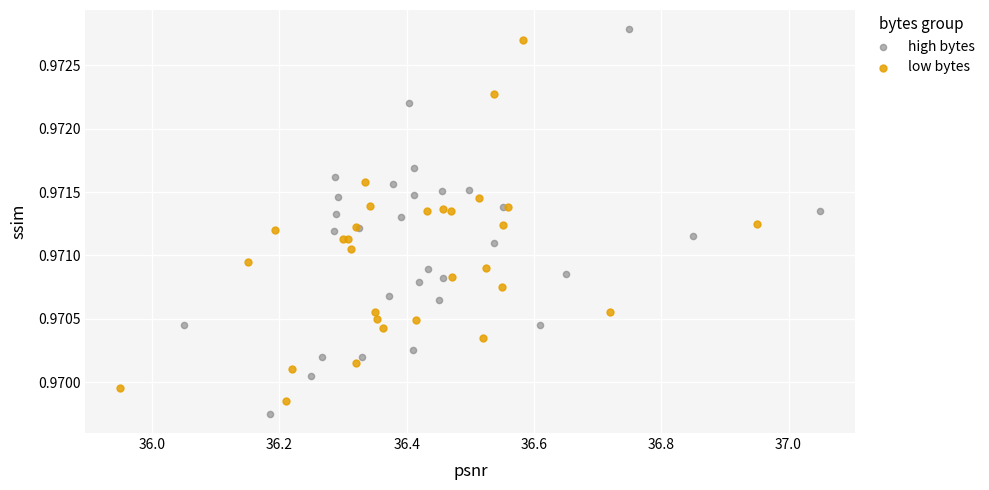

Which series has the largest Y range (max minus min)?

high bytes